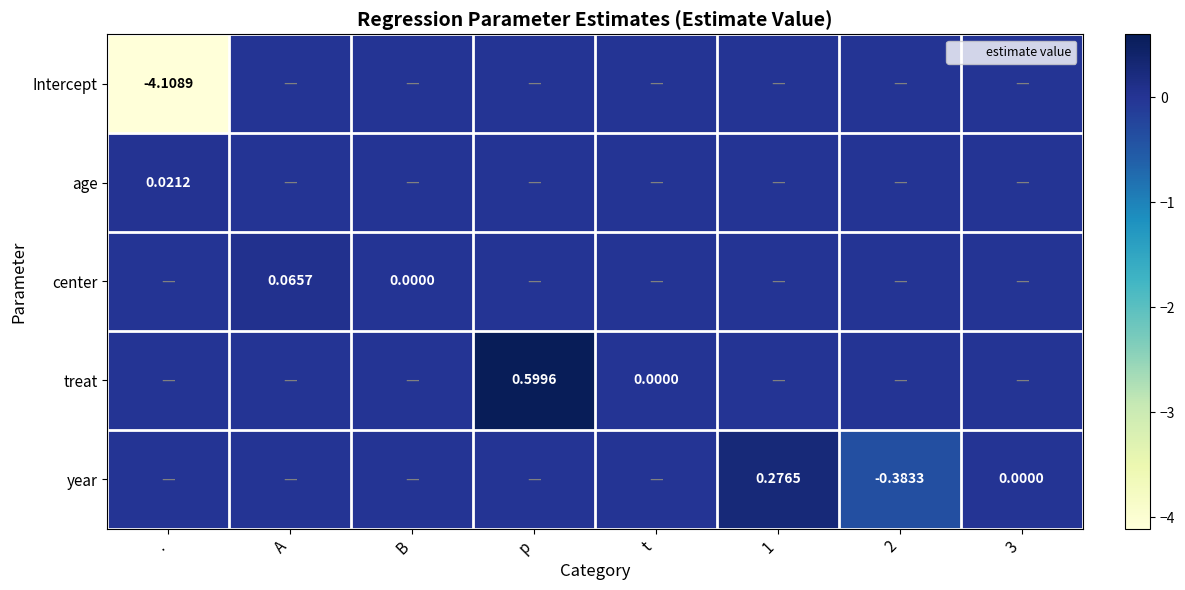

The Intercept series shows 0.0 at p. True or false?

True